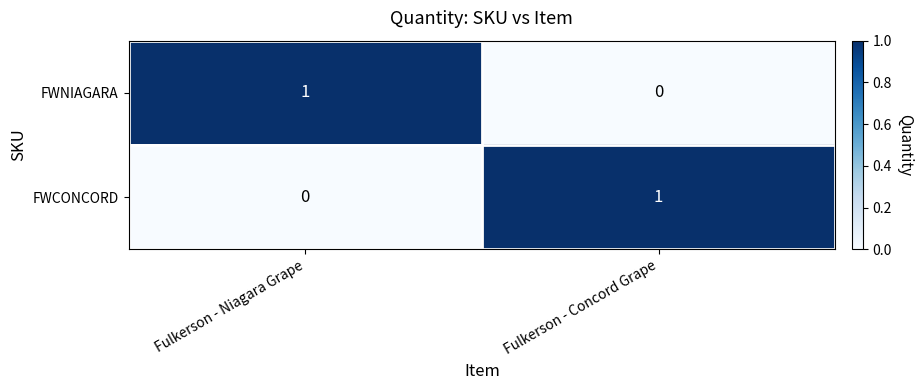

Reading left to right, transcribe all the data shown in this chart.

FWNIAGARA: 1	0
FWCONCORD: 0	1